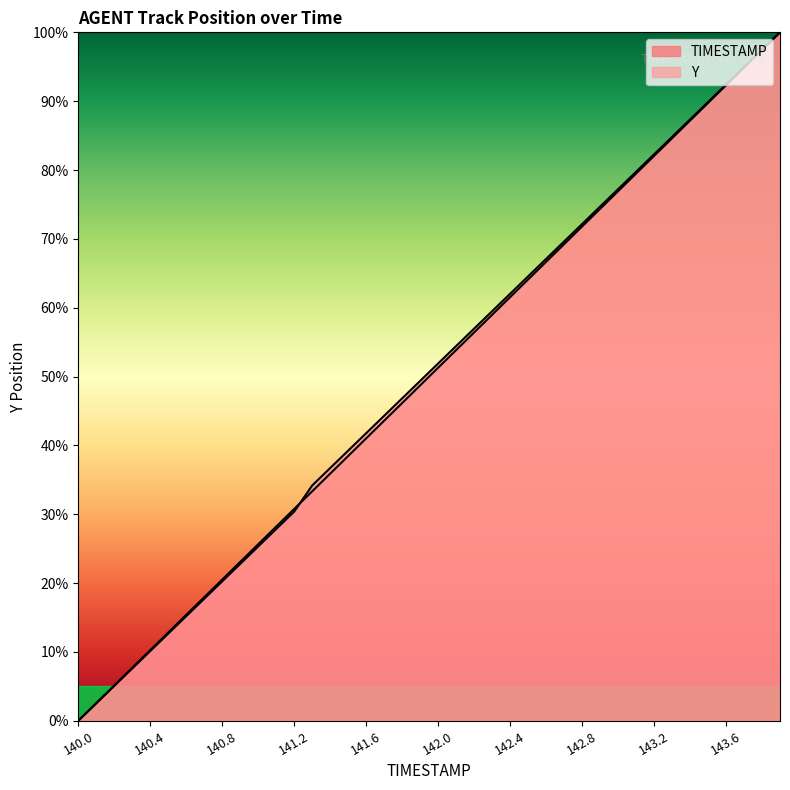

Does the chart display data point markers on the line(s)?

No